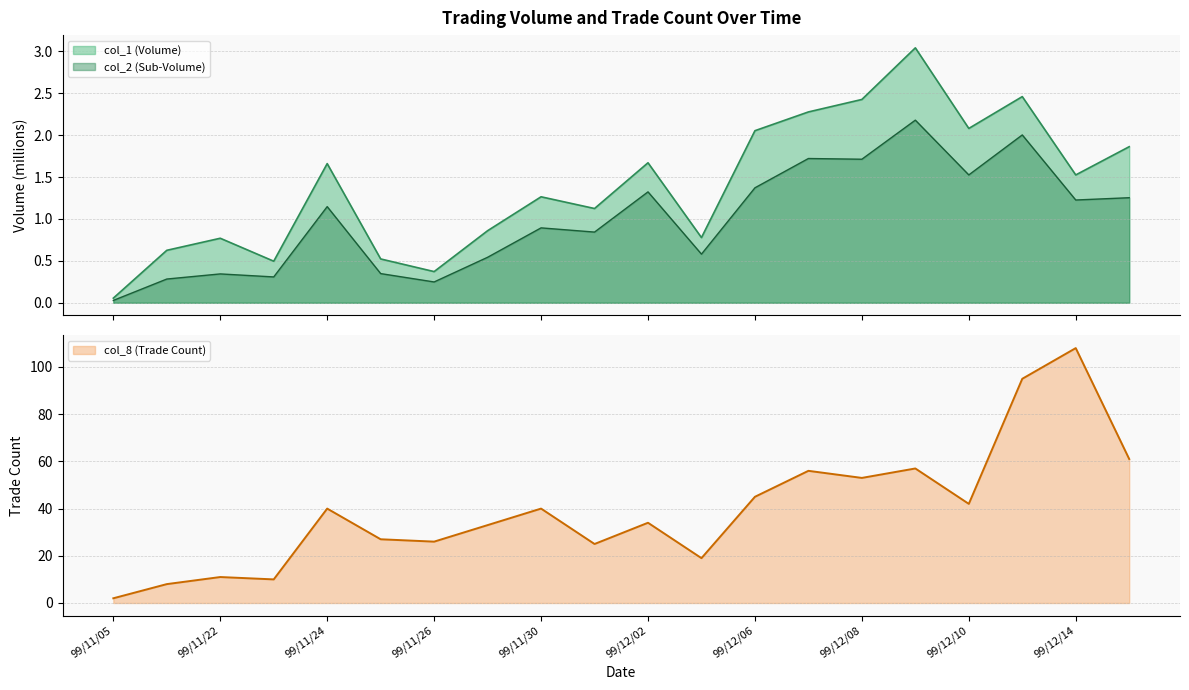

At 99/11/24, list the series in order from largest to smallest.

col_8, col_1, col_2